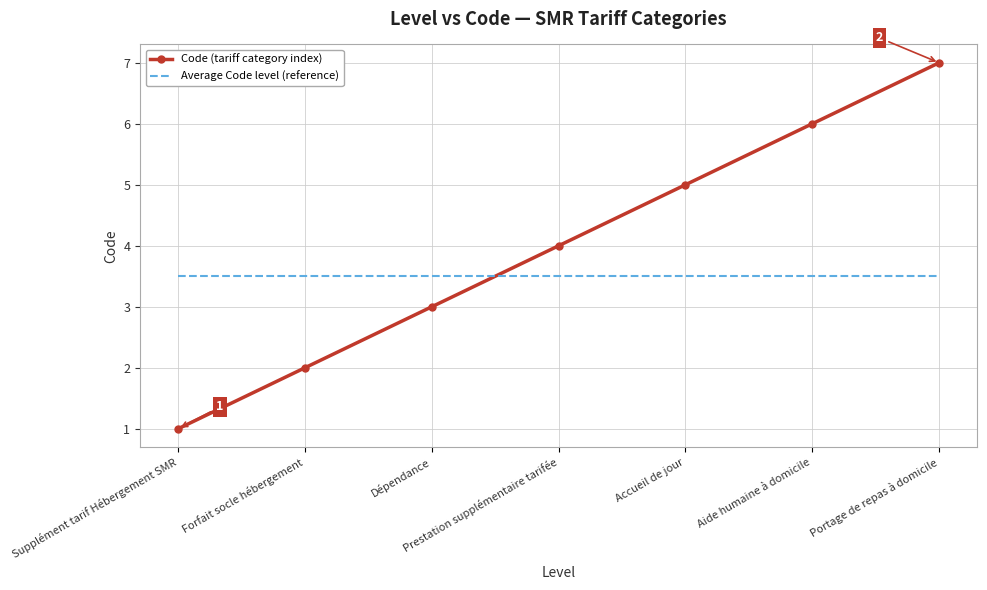

At Supplément tarif Hébergement SMR, list the series in order from largest to smallest.

Average Code level (reference), Code (tariff category index)